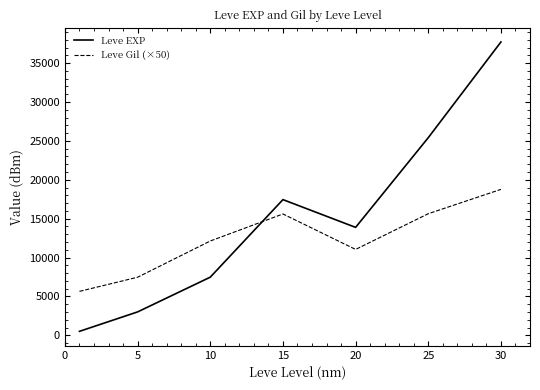

How many intersections are there between Leve EXP and Leve Gil (×50)?

1